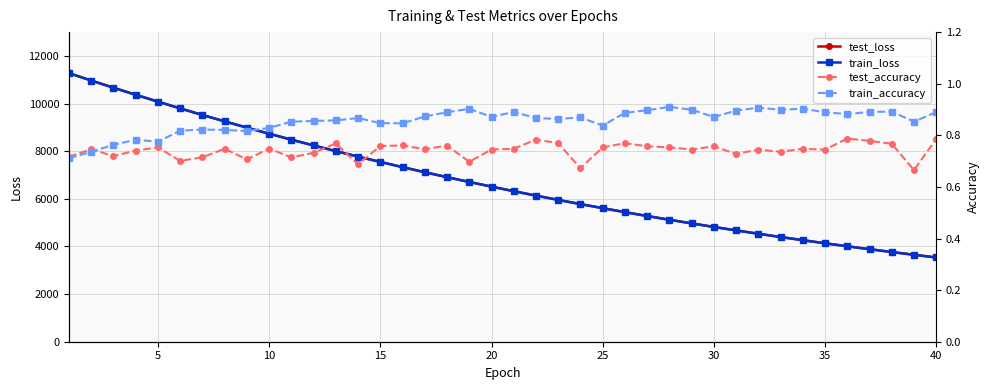

What is the minimum value shown in the chart?

0.7